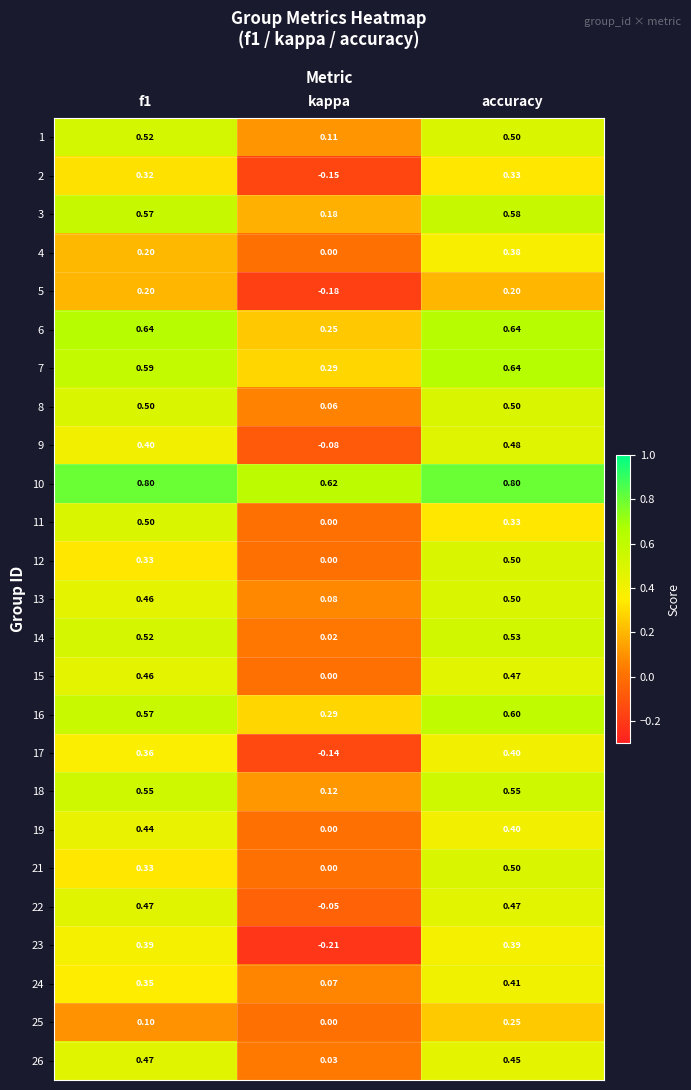

At which category does the chart reach its minimum across all series?

kappa